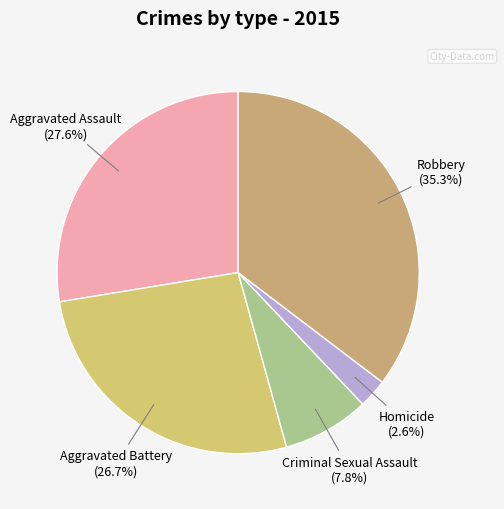

Count the number of slices in the pie.

5